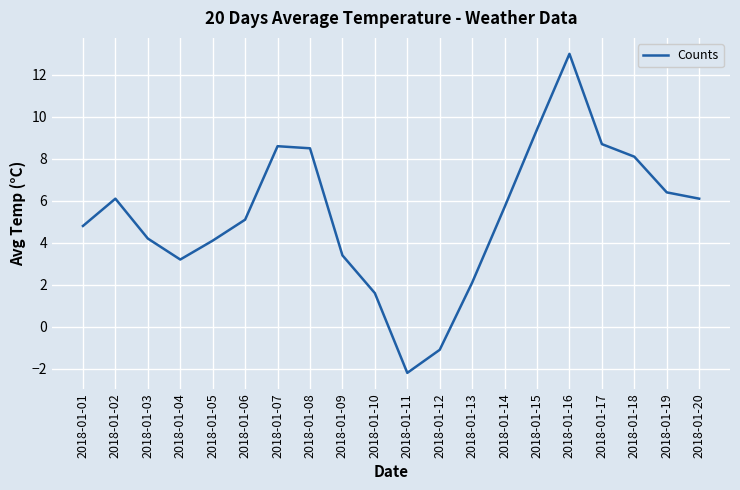

What is the difference between the values at 2018-01-09 and 2018-01-16?

9.6